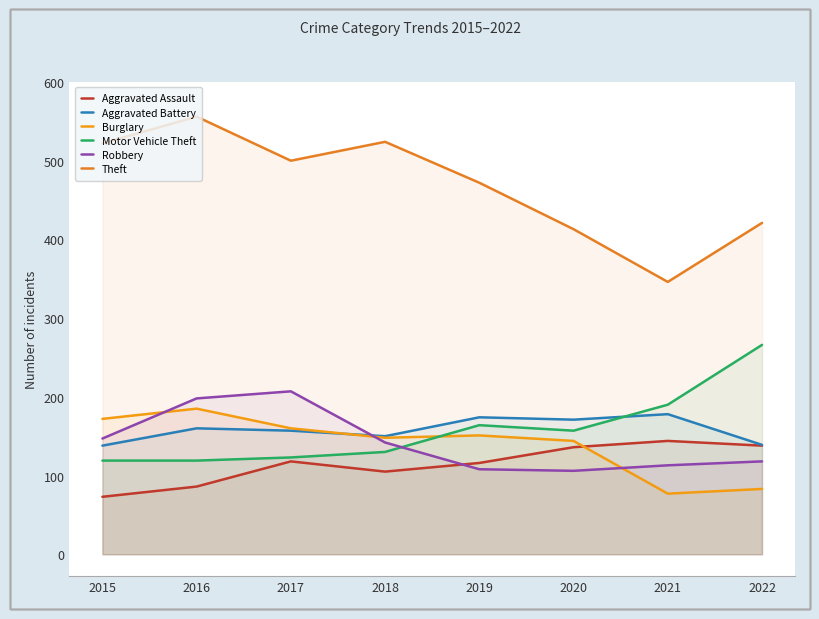

What is the average value of the Motor Vehicle Theft series?

158